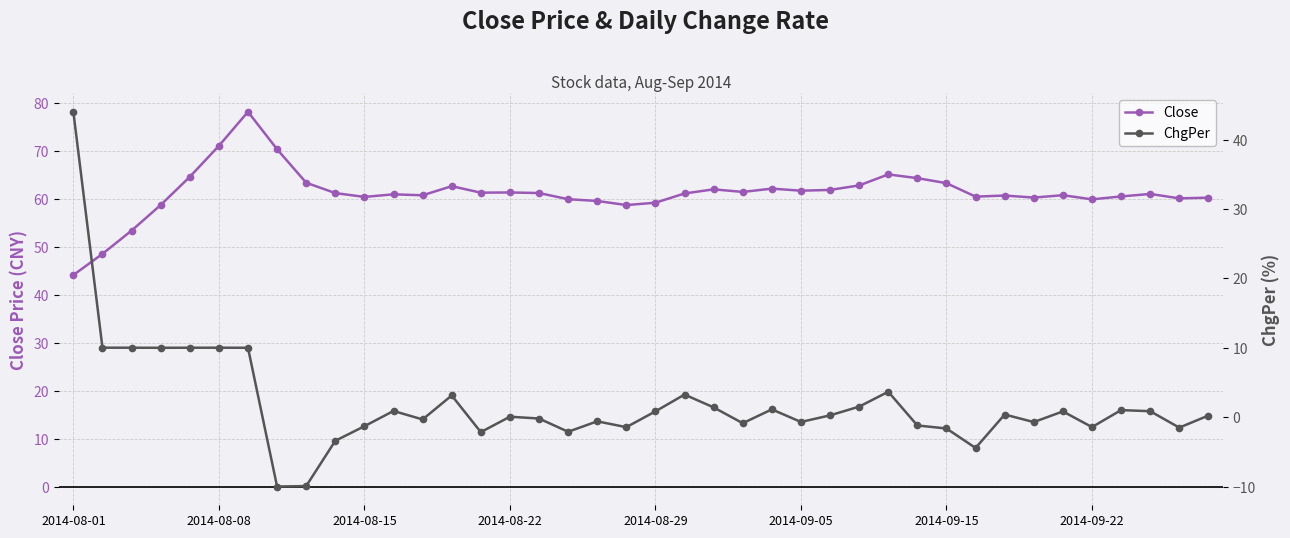

The Close series shows 79.8 at 2014-08-15. True or false?

False